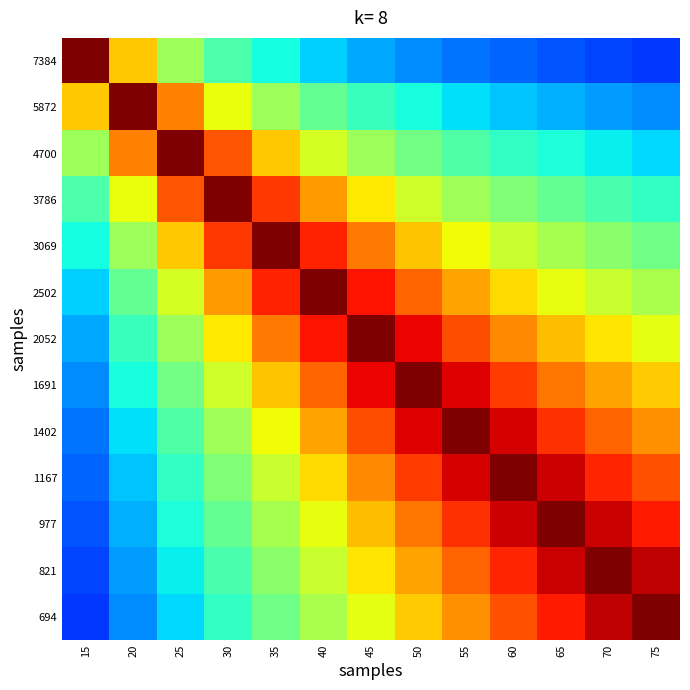

Between 55 and 65, which is larger?

55